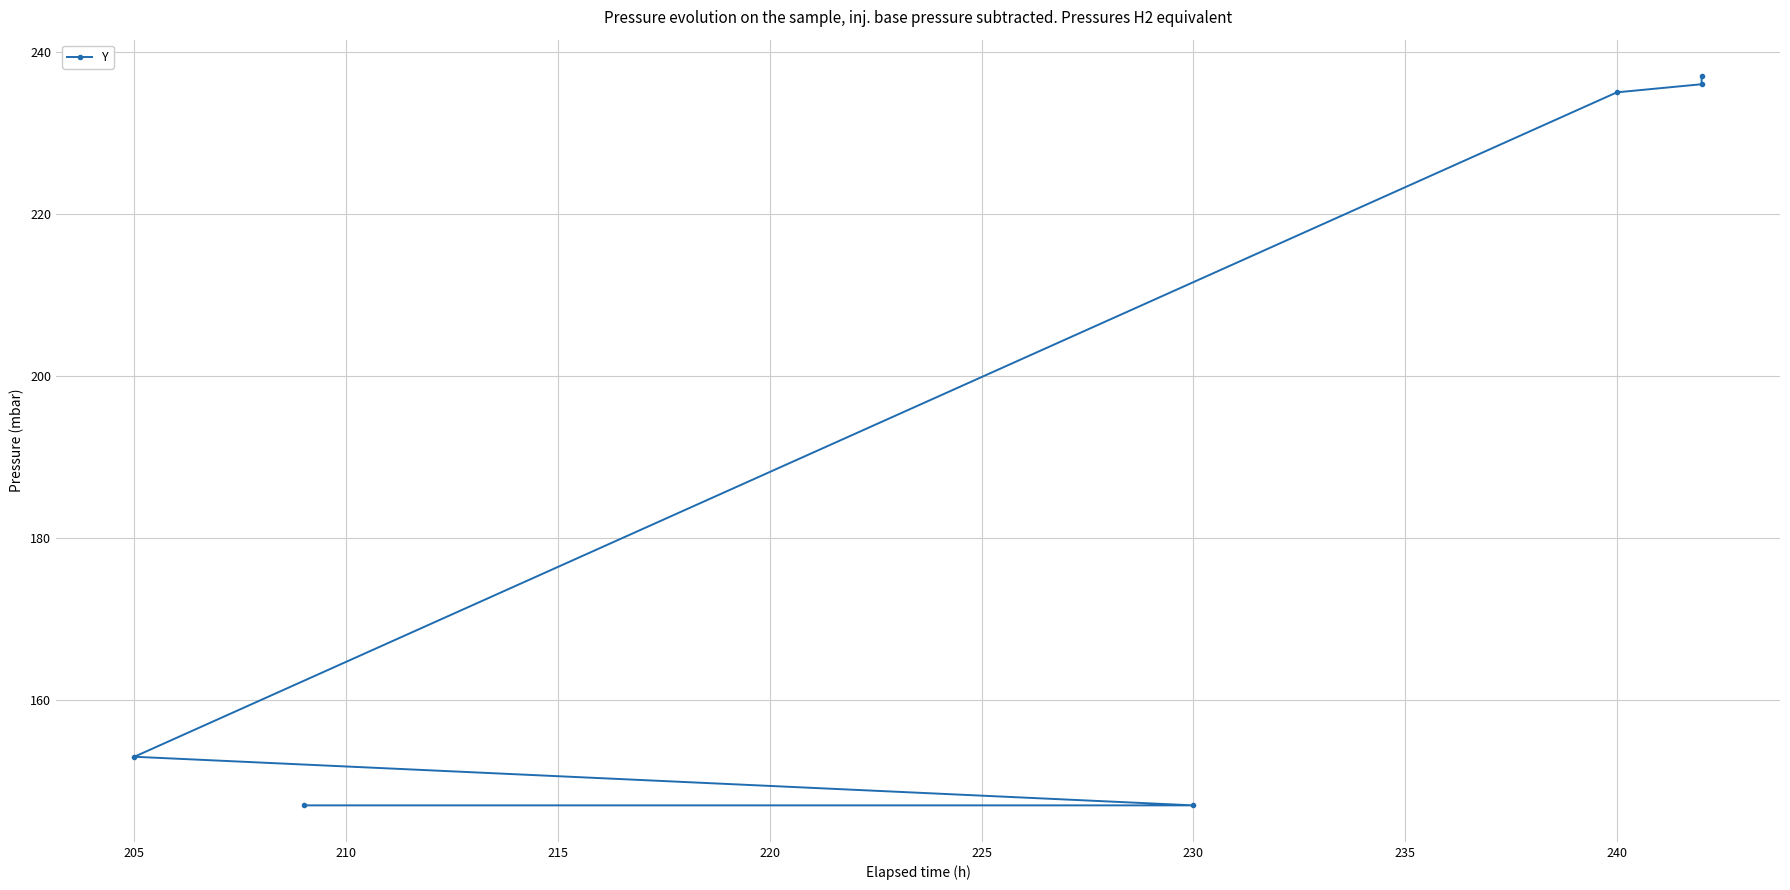

What is the ratio of the value at 200 to the value at 210?

1.0